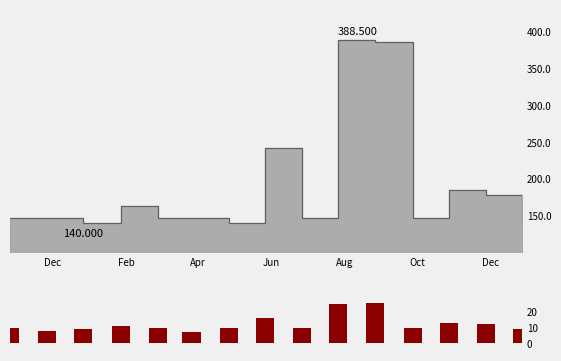

What is the label of the 3rd bar from the left?

Apr